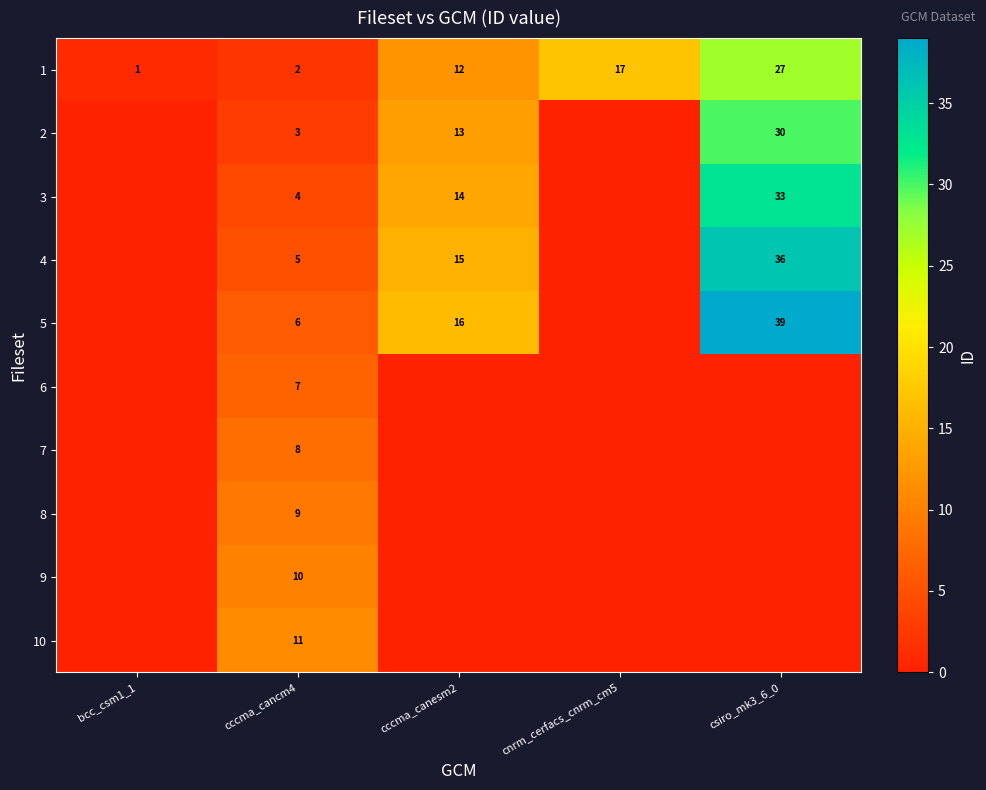

At which label is 1 closest to 14?

cccma_canesm2